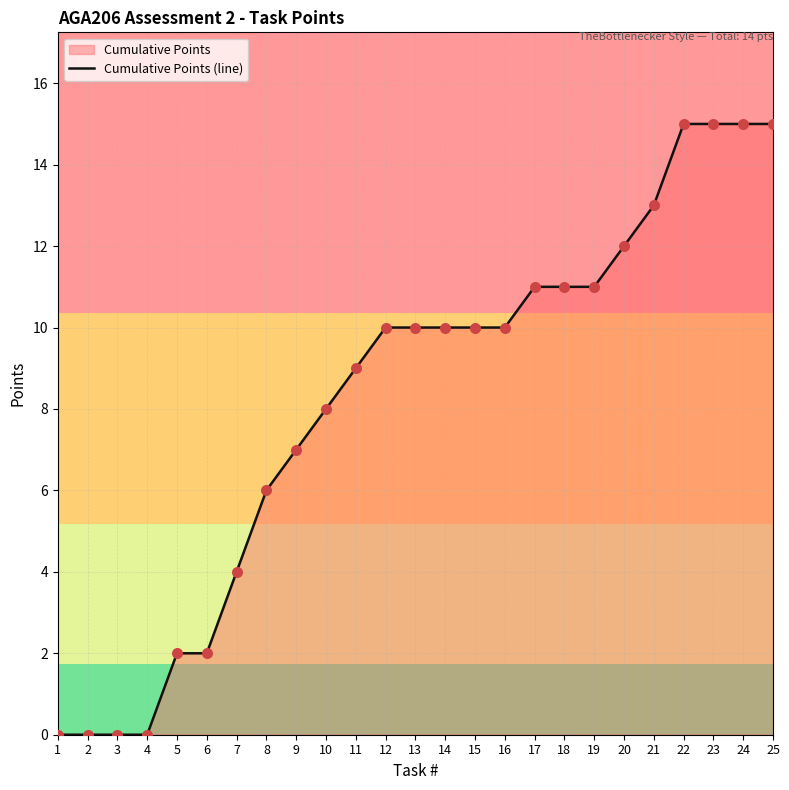

Between 20 and 3, which is larger?

20